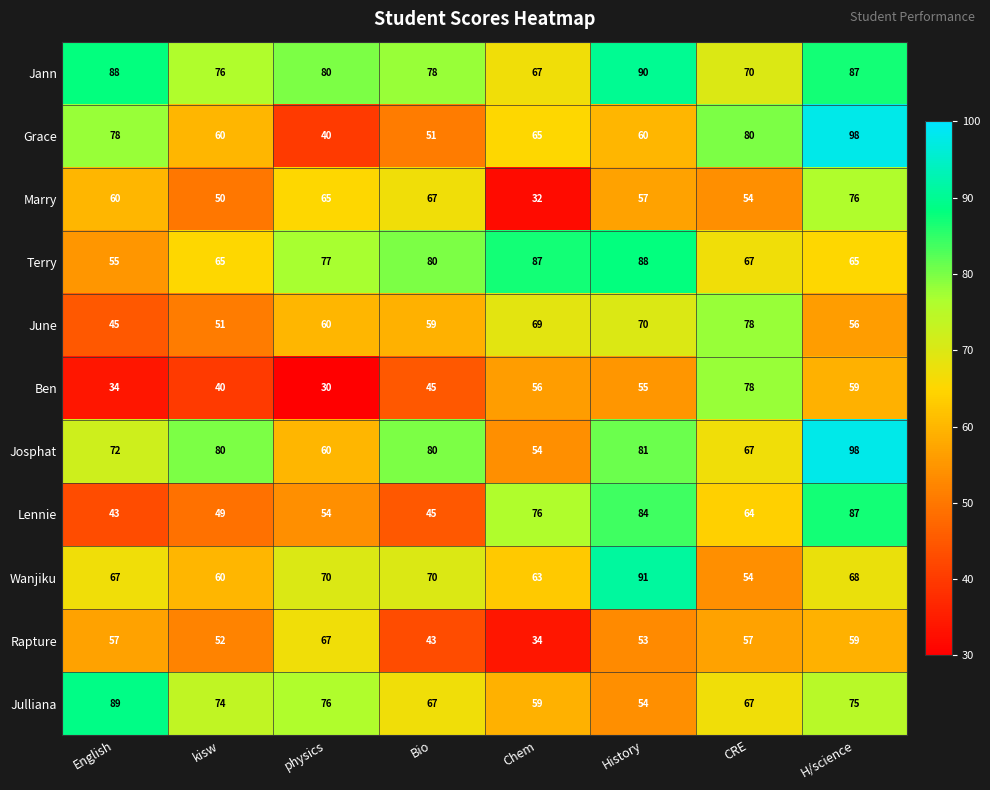

What is the spread (max minus min) of values at History?

38